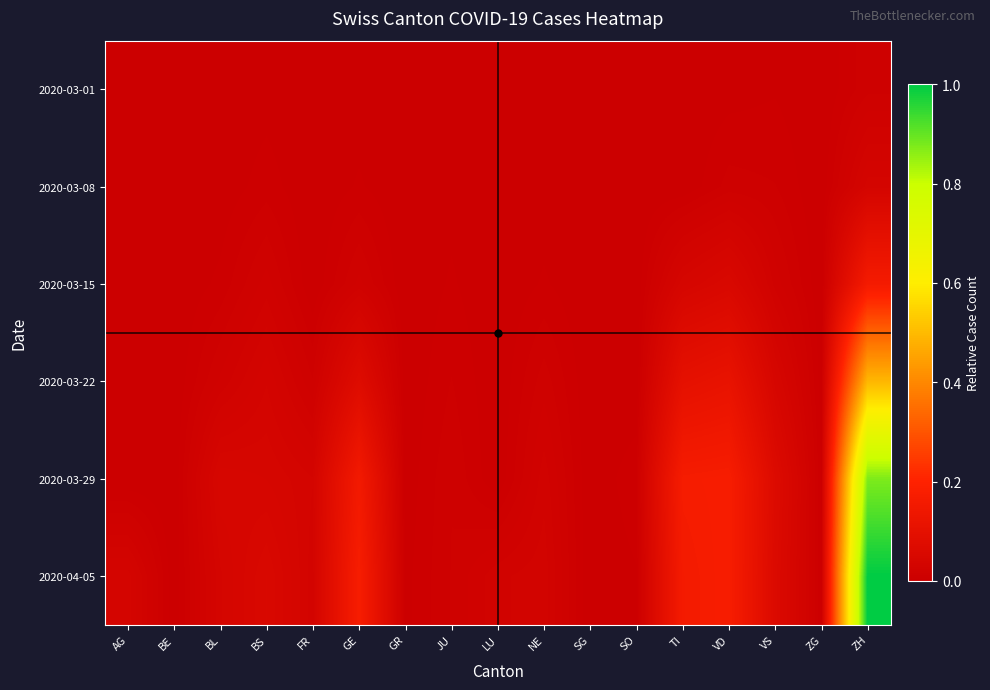

How many categories are shown in the chart?

17